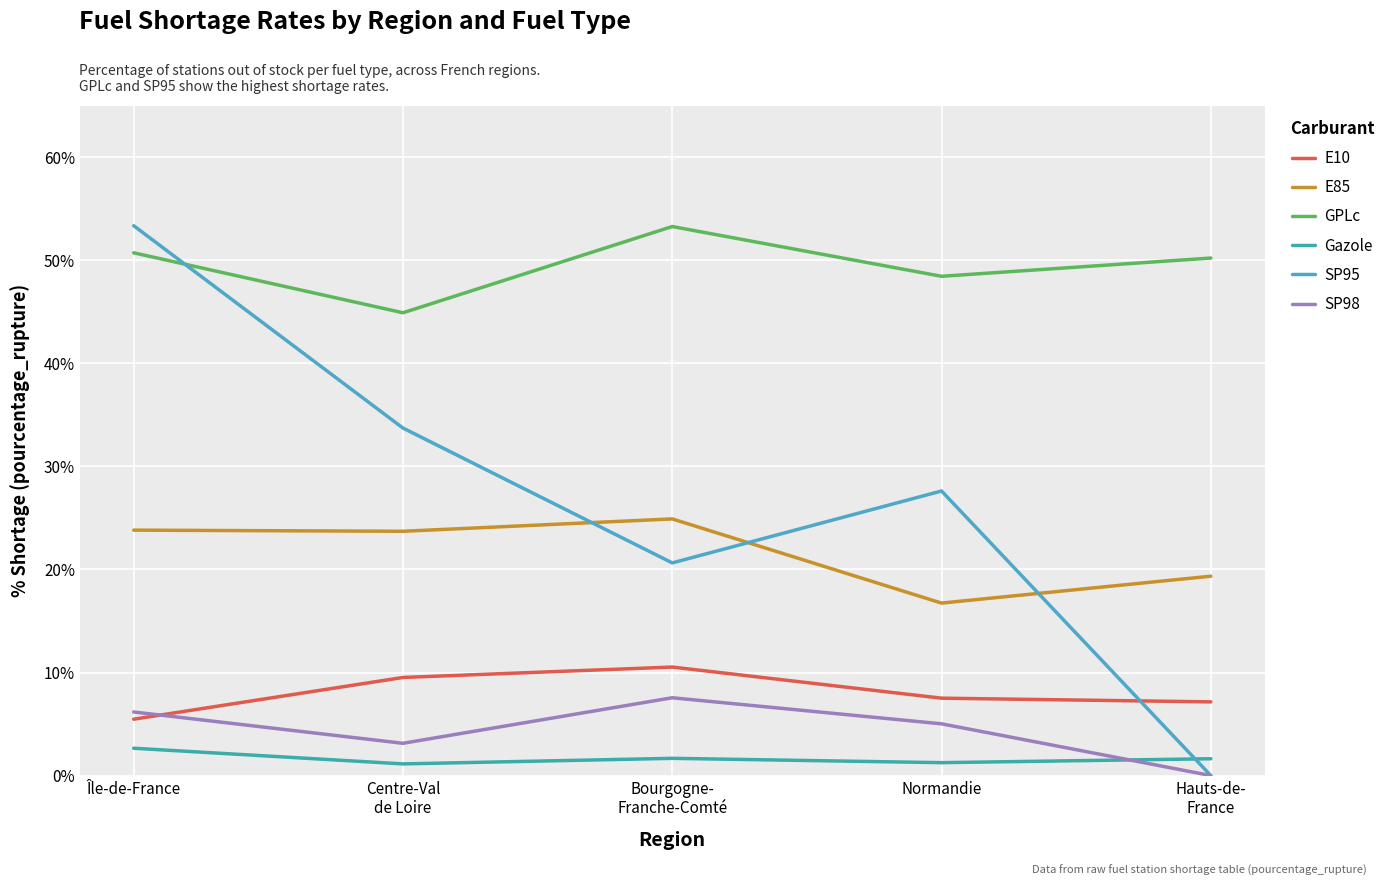

At which category does E10 reach its first local peak?

Bourgogne-
Franche-Comté